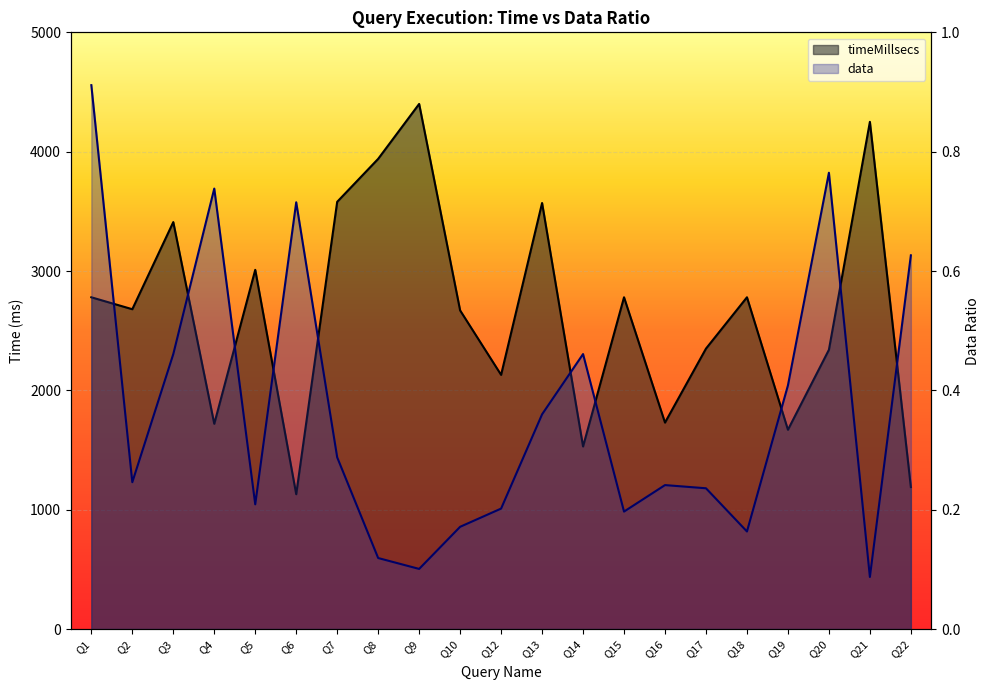

What is the value of the data point at the 5th from the left?

0.2